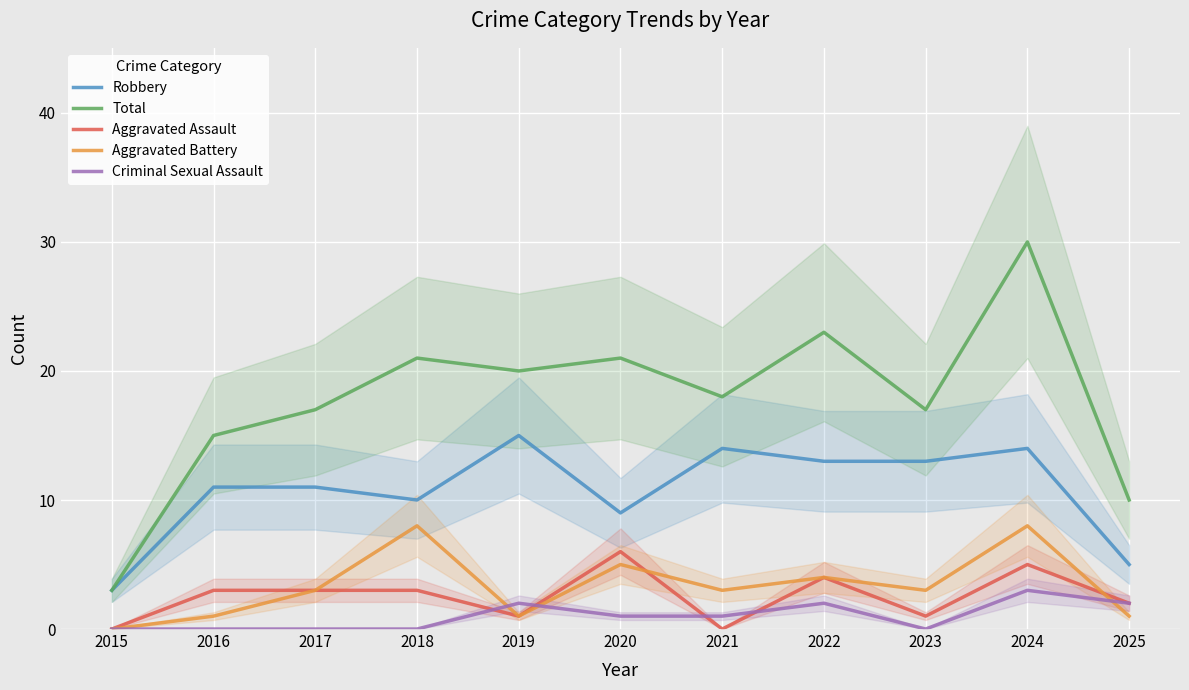

How many positive values does the Criminal Sexual Assault series have?

6